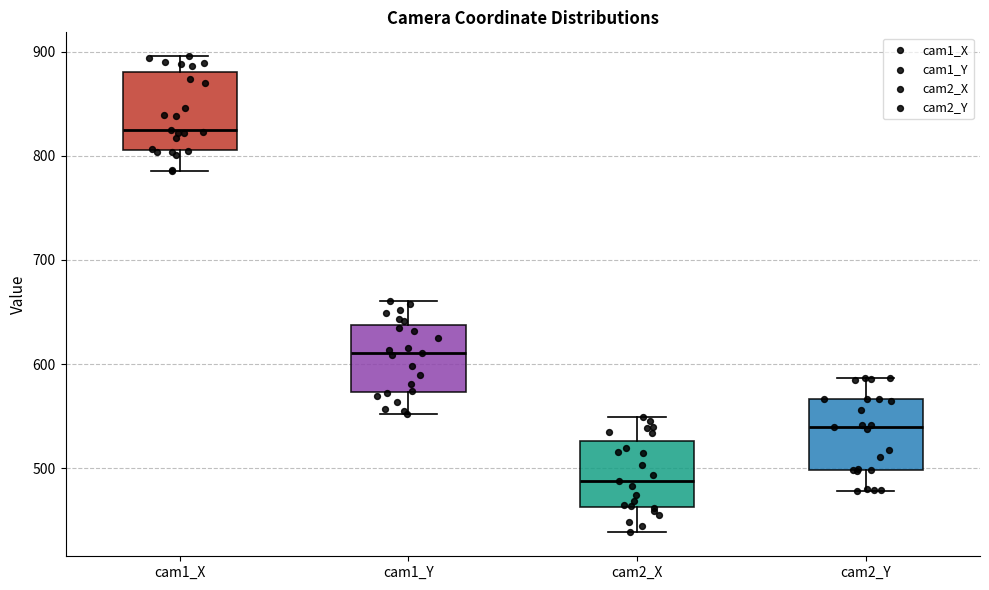

Where does the upper whisker of the box for cam1_Y end on the y-axis? The values are not printed on the chart, so give them approximately, as read against the axis.

660